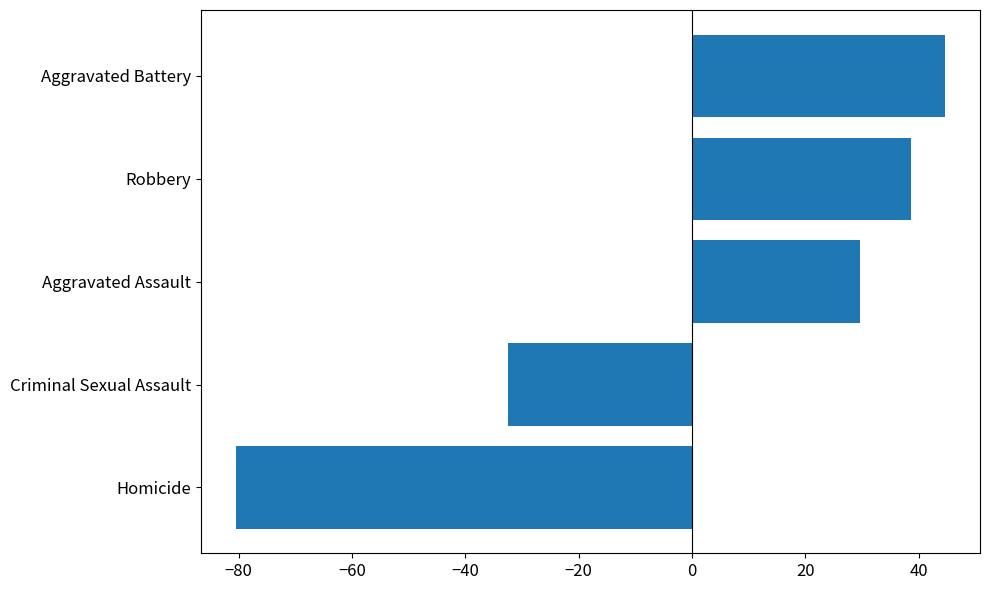

True or false: the data shows 44.6 at Aggravated Battery.

True